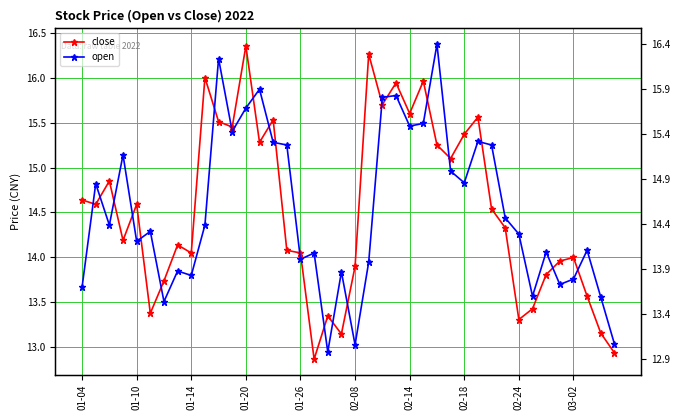

Reading right to left, what are all the values shown in this chart?

close: 12.9	13.2	13.6	14.0	14.0	13.8	13.4	13.3	14.3	14.5	15.6	15.4	15.1	15.2	16.0	15.6	15.9	15.7	16.3	13.9	13.2	13.3	12.9	14.1	14.1	15.5	15.3	16.4	15.4	15.5	16.0	14.1	14.1	13.7	13.4	14.6	14.2	14.8	14.6	14.6
open: 13.0	13.6	14.1	13.8	13.7	14.1	13.6	14.3	14.4	15.2	15.3	14.8	15.0	16.4	15.5	15.5	15.8	15.8	13.9	13.0	13.8	12.9	14.1	14.0	15.2	15.3	15.9	15.7	15.4	16.2	14.4	13.8	13.8	13.5	14.3	14.2	15.1	14.4	14.8	13.7